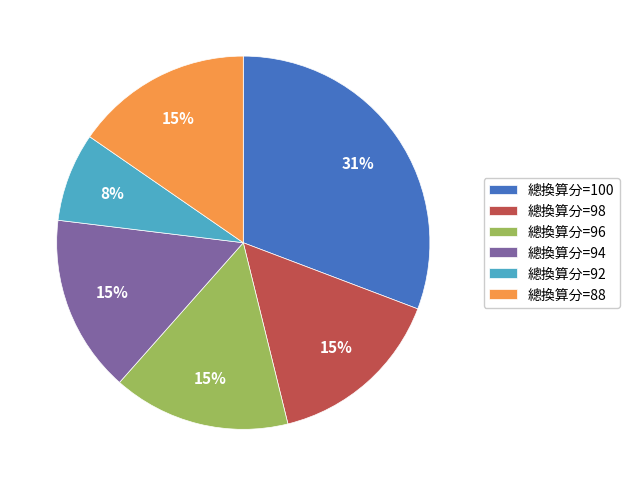

To the nearest percent, what is the difference between the largest and smallest slice percentages?

23%